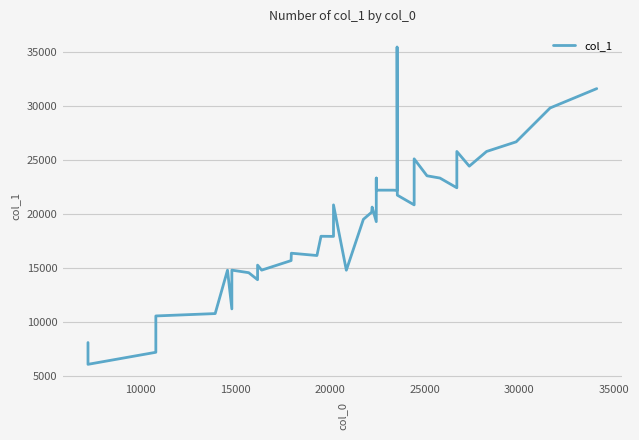

What is the difference between the maximum and minimum values?

29383